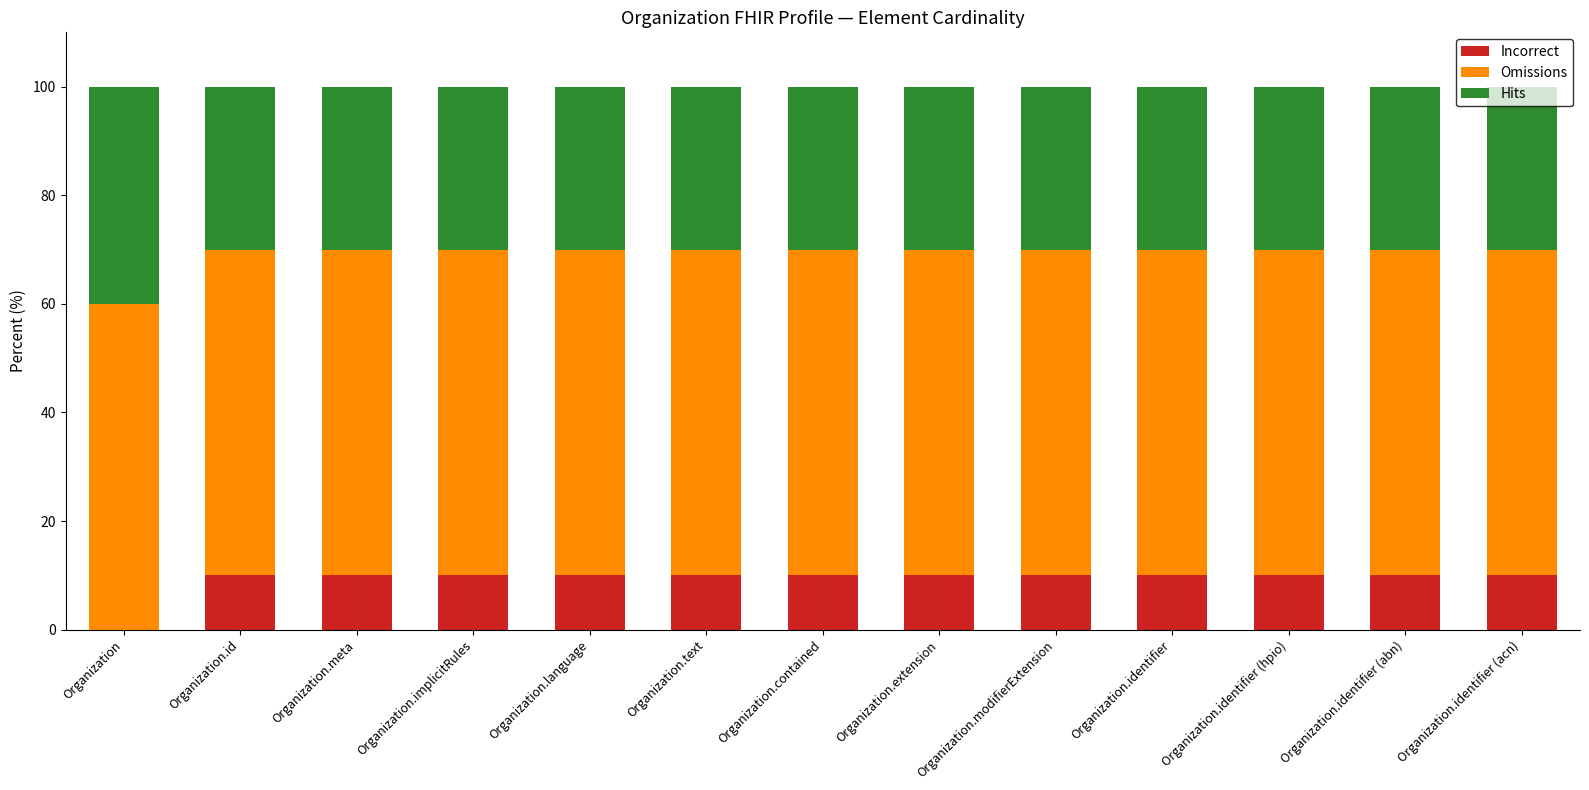

Read the Incorrect value at Organization.identifier (acn).

10